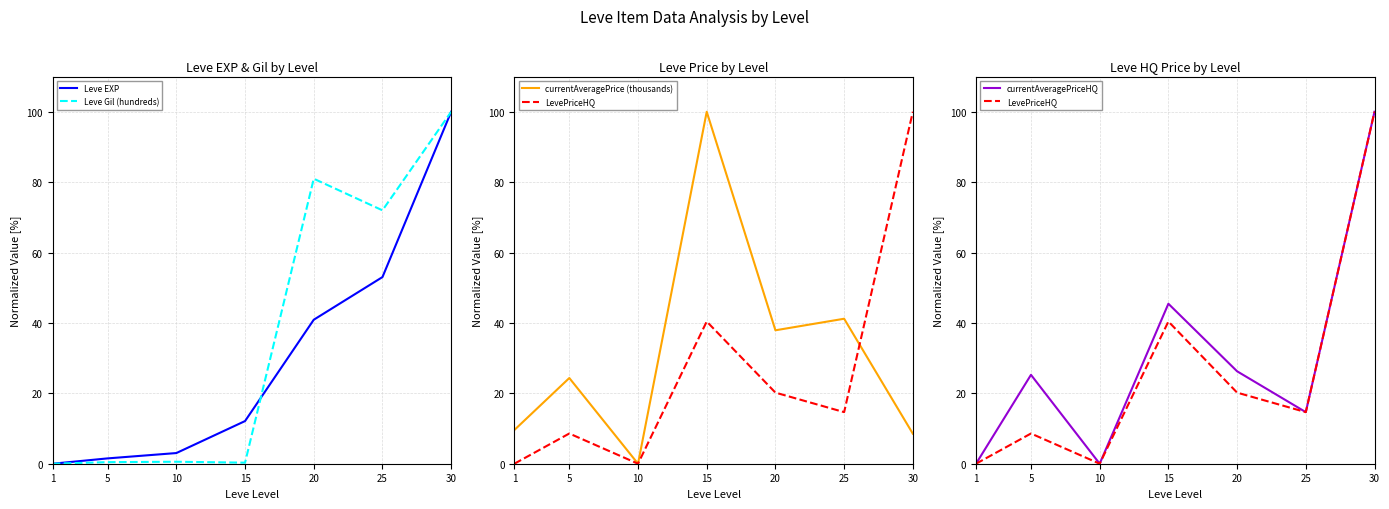

What are all the series names shown in the legend?

Leve EXP, Leve Gil (hundreds), currentAveragePrice (thousands), LevePriceHQ, currentAveragePriceHQ